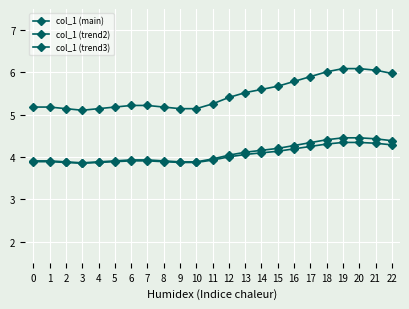

Rank the series by their maximum value, from lowest to highest.

col_1 (trend3), col_1 (trend2), col_1 (main)